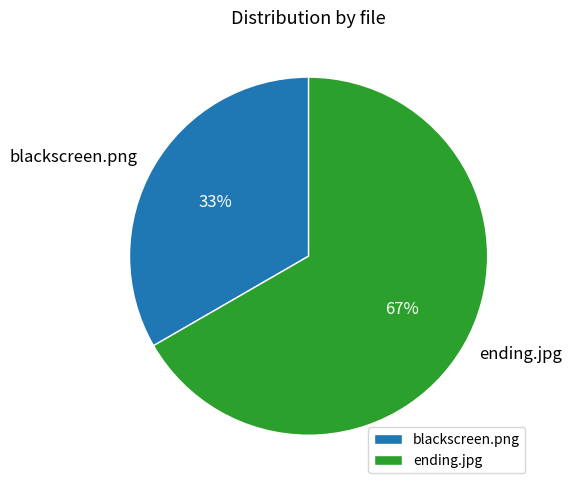

Between ending.jpg and blackscreen.png, which is larger?

ending.jpg